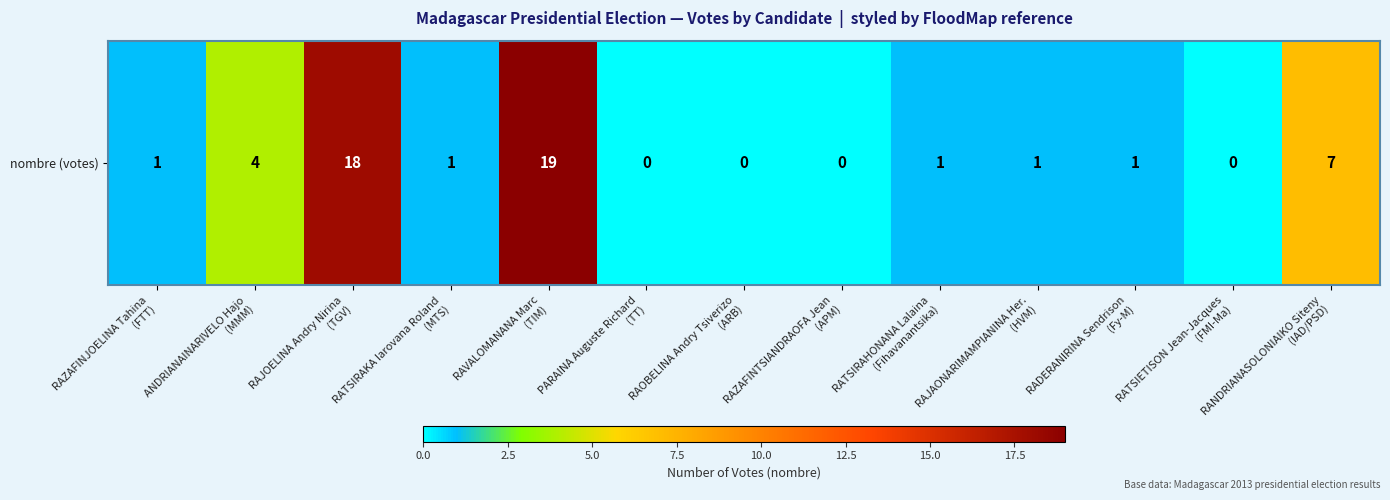

How many distinct data groups are displayed?

1